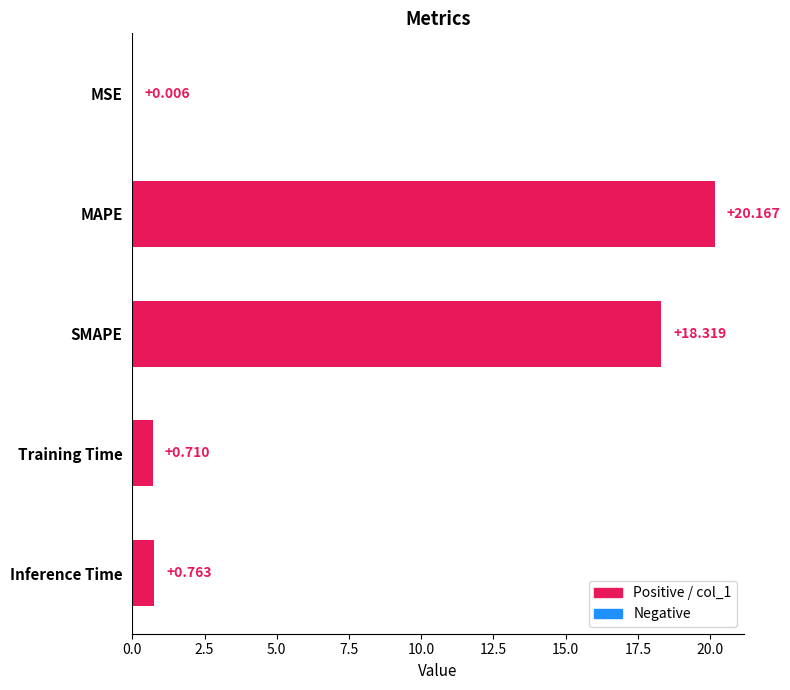

What is the greatest value displayed?

20.2